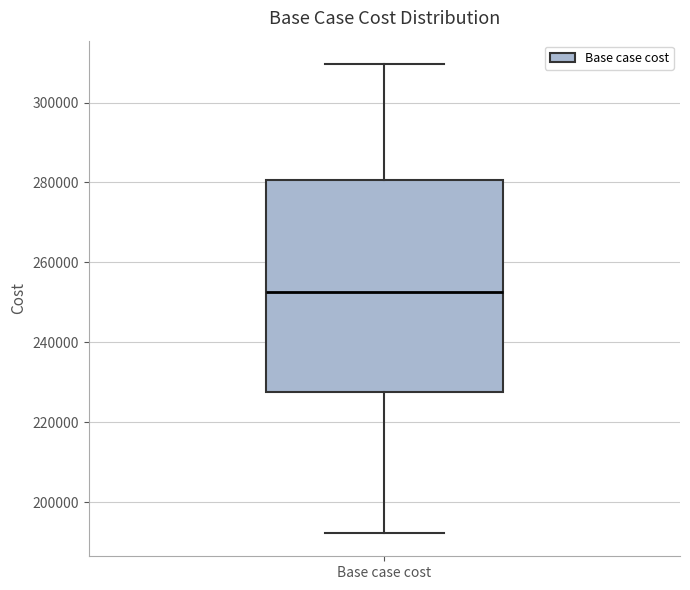

Read this box plot against the y-axis: the position of the median line, the range covered by the box, and the ends of both whiskers. The values are not printed on the chart, so give them approximately, as read against the axis.

median 252000, box 228000 to 280000, whiskers 192000 to 310000